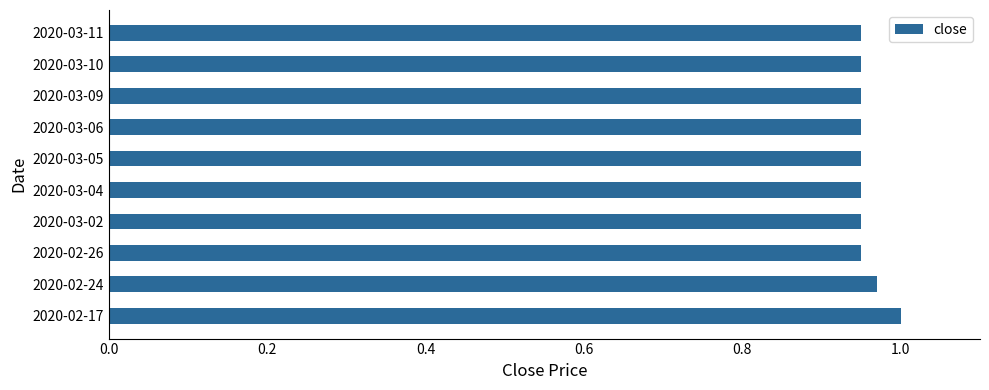

Between 2020-02-17 and 2020-03-02, which is larger?

2020-02-17